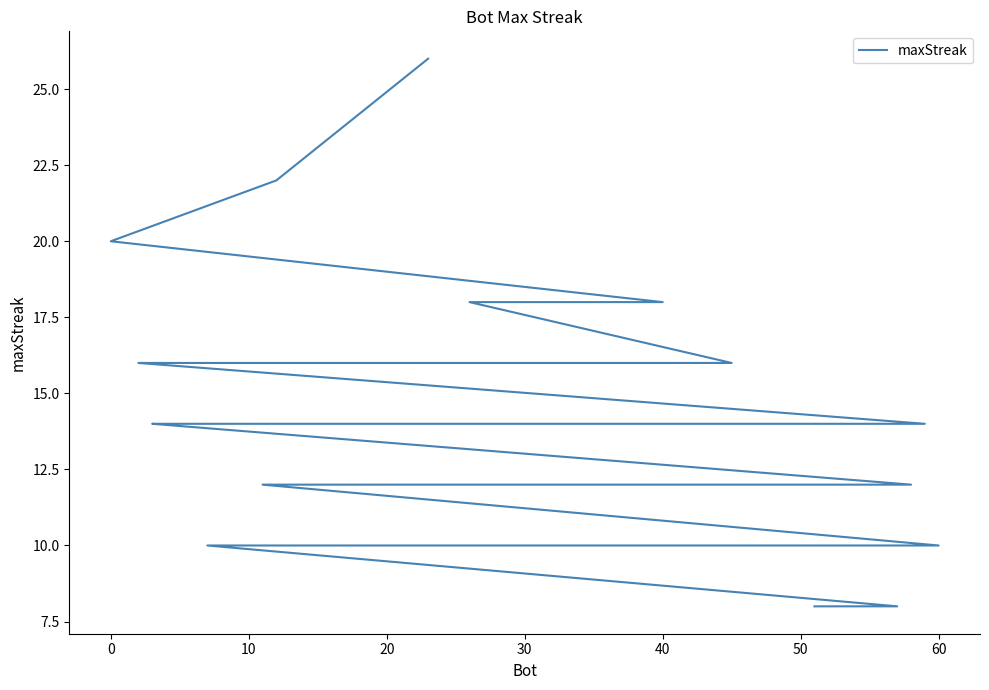

What is the value of the 31st point from the left?

18